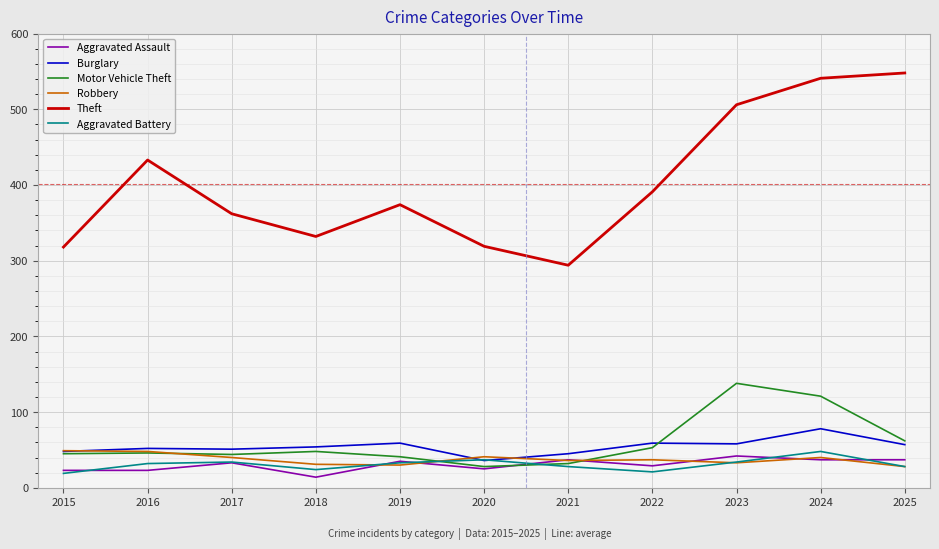

What is the minimum value shown in the chart?

14